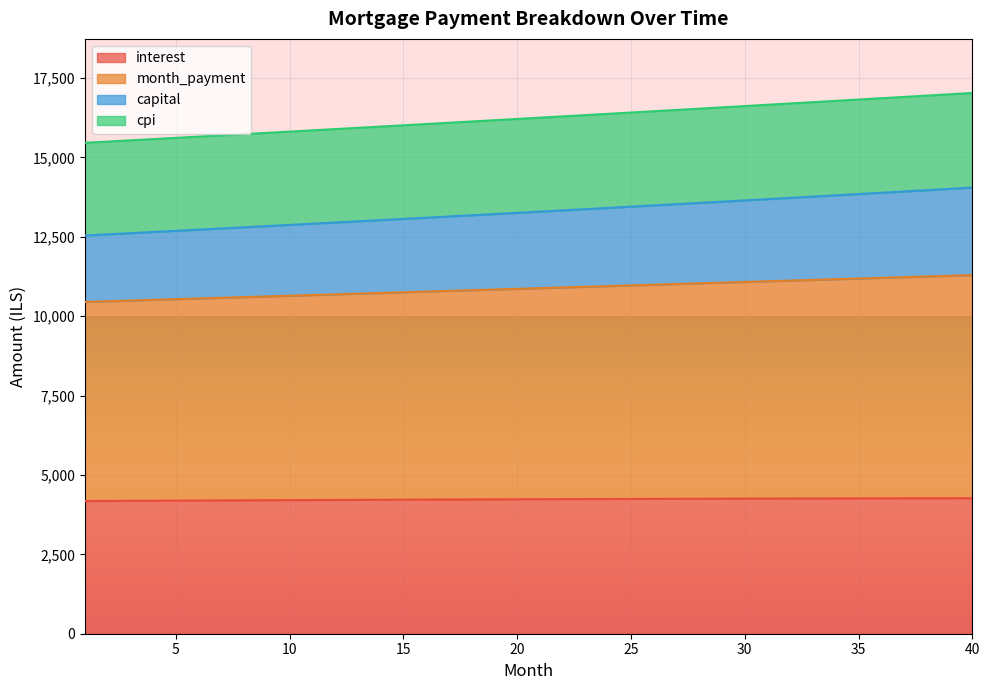

The value of interest at 5 is 2557.8. True or false?

False